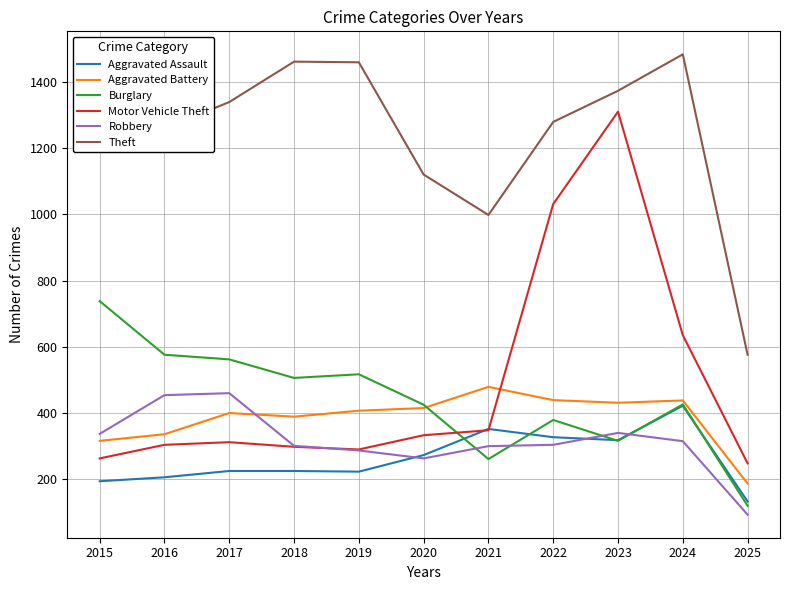

Which series has the widest spread of values?

Motor Vehicle Theft